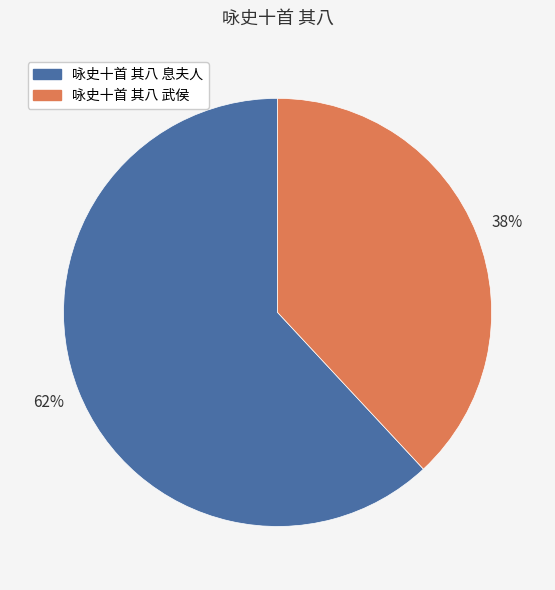

What percentage is the 咏史十首 其八 武侯 slice, to the nearest percent?

38%